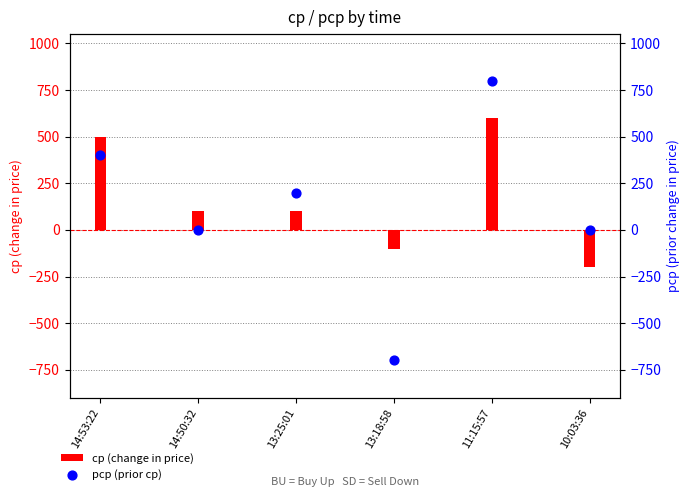

Which series has the largest Y range (max minus min)?

pcp (prior cp)